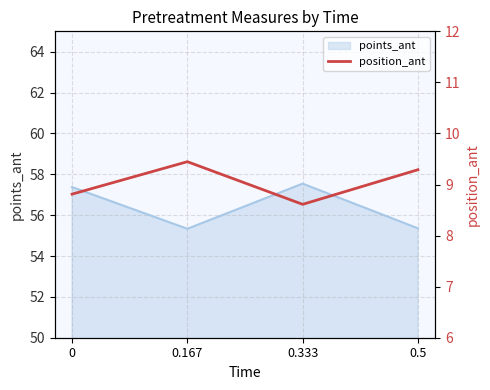

How many lines are shown in the chart?

1